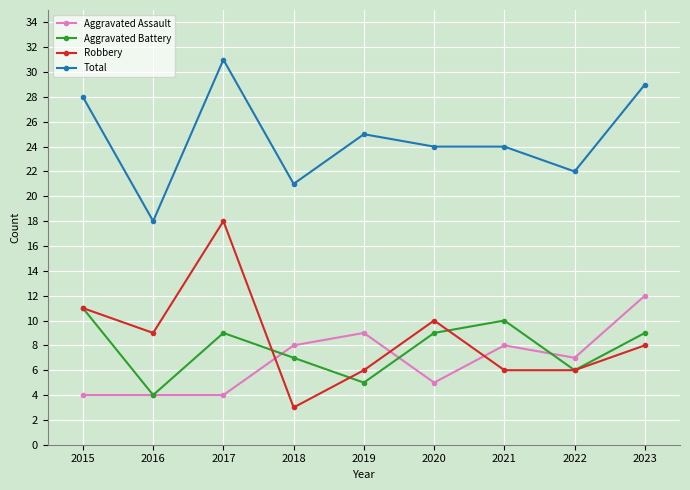

Reading right to left, what are all the values shown in this chart?

Aggravated Assault: 2023=12	2022=7	2021=8	2020=5	2019=9	2018=8	2017=4	2016=4	2015=4
Aggravated Battery: 2023=9	2022=6	2021=10	2020=9	2019=5	2018=7	2017=9	2016=4	2015=11
Robbery: 2023=8	2022=6	2021=6	2020=10	2019=6	2018=3	2017=18	2016=9	2015=11
Total: 2023=29	2022=22	2021=24	2020=24	2019=25	2018=21	2017=31	2016=18	2015=28